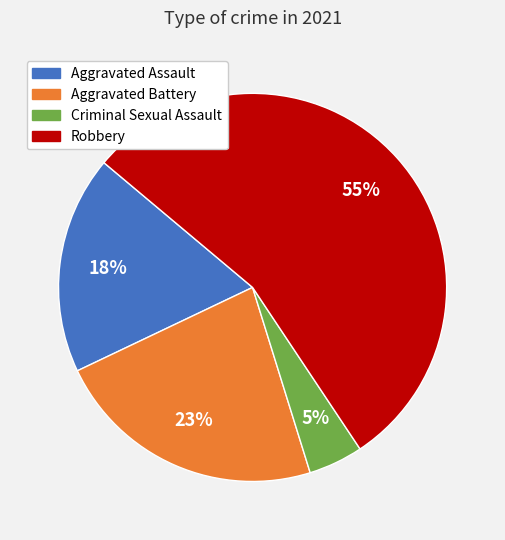

To the nearest percent, what portion does Aggravated Battery represent?

23%